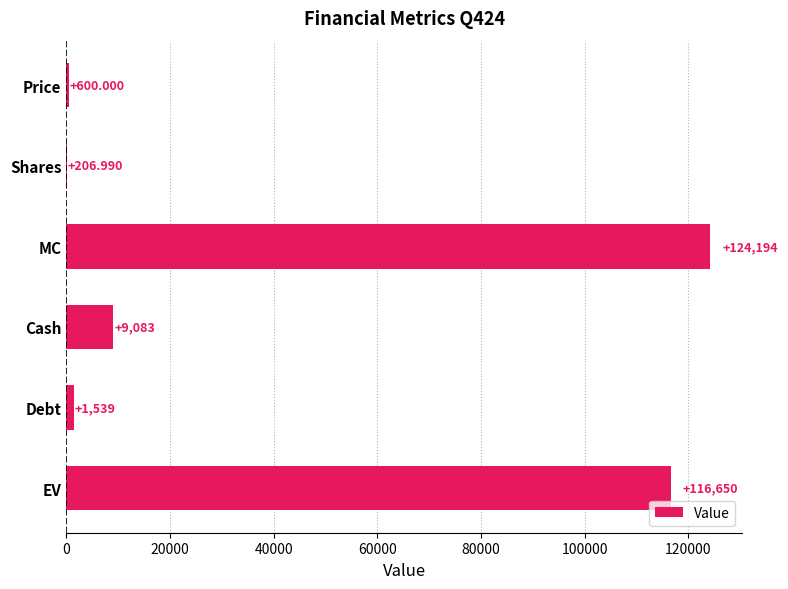

How many series are shown in this chart?

1